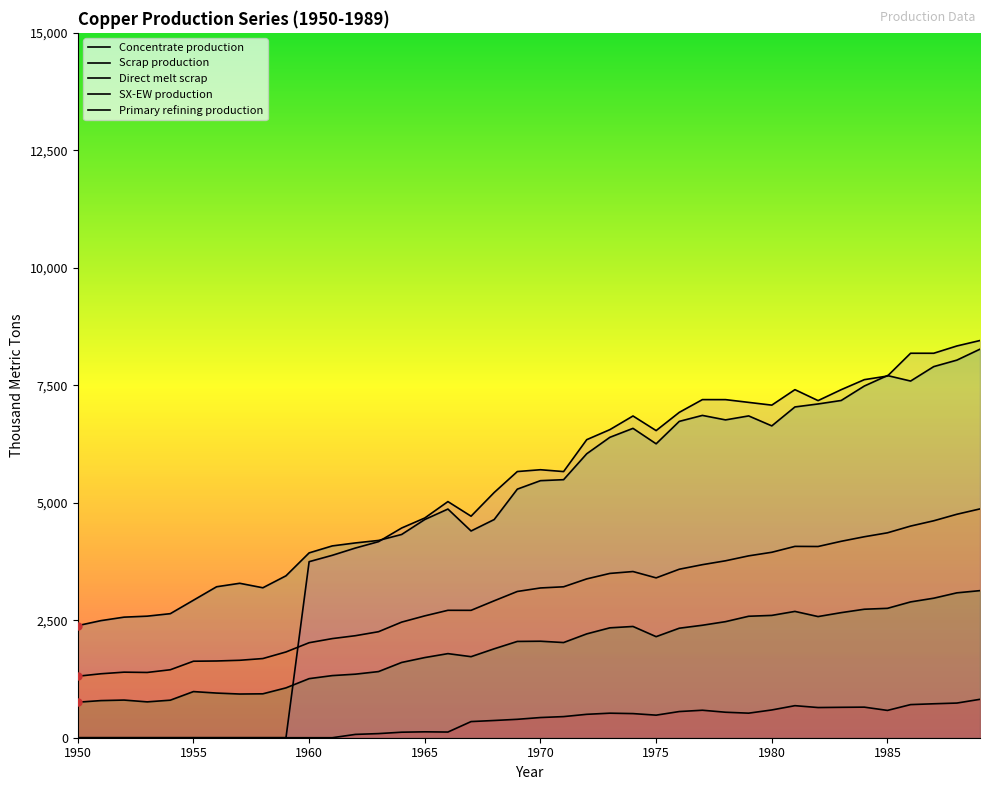

What is the difference between the second highest and second lowest values in the Concentrate production series?

5543.7